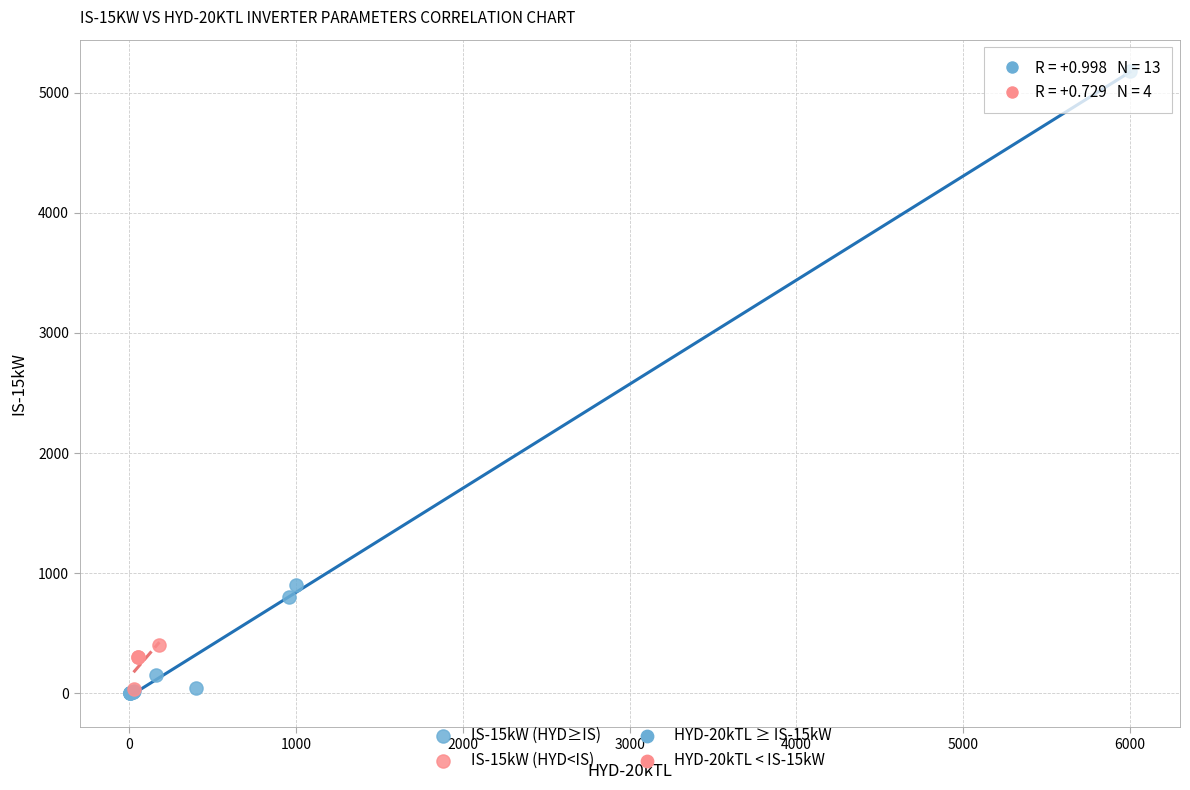

Which series has the widest spread of Y values?

IS-15kW (HYD≥IS)